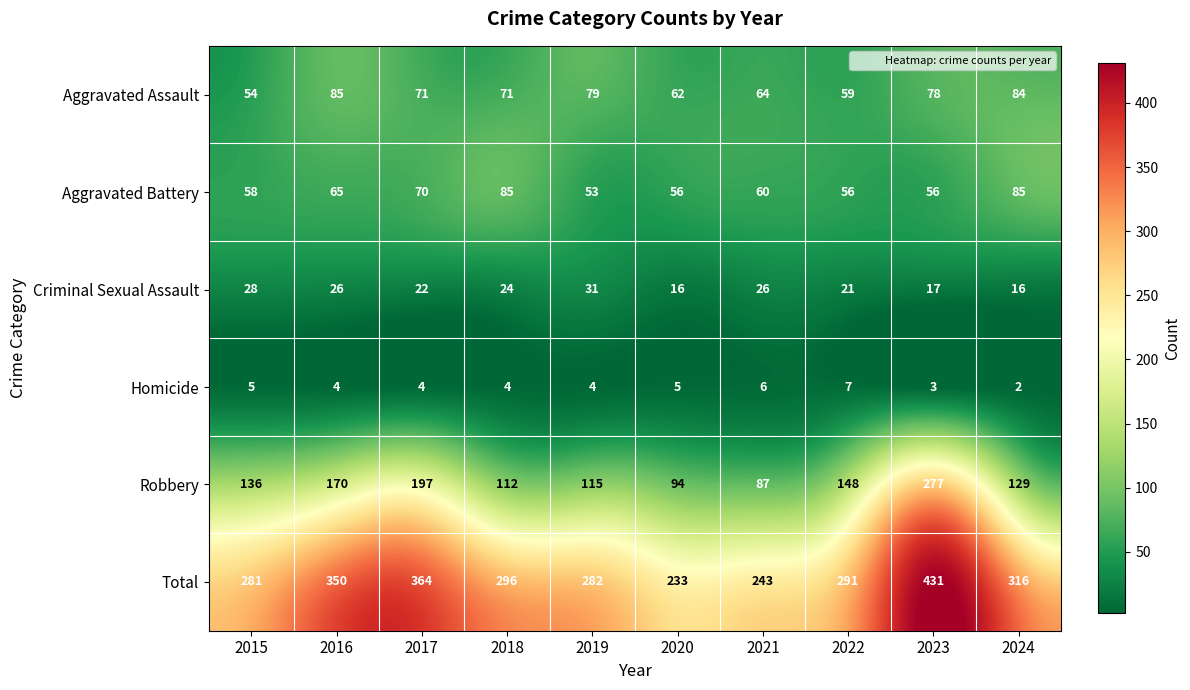

The value of Aggravated Battery at 2018 is 85. True or false?

True